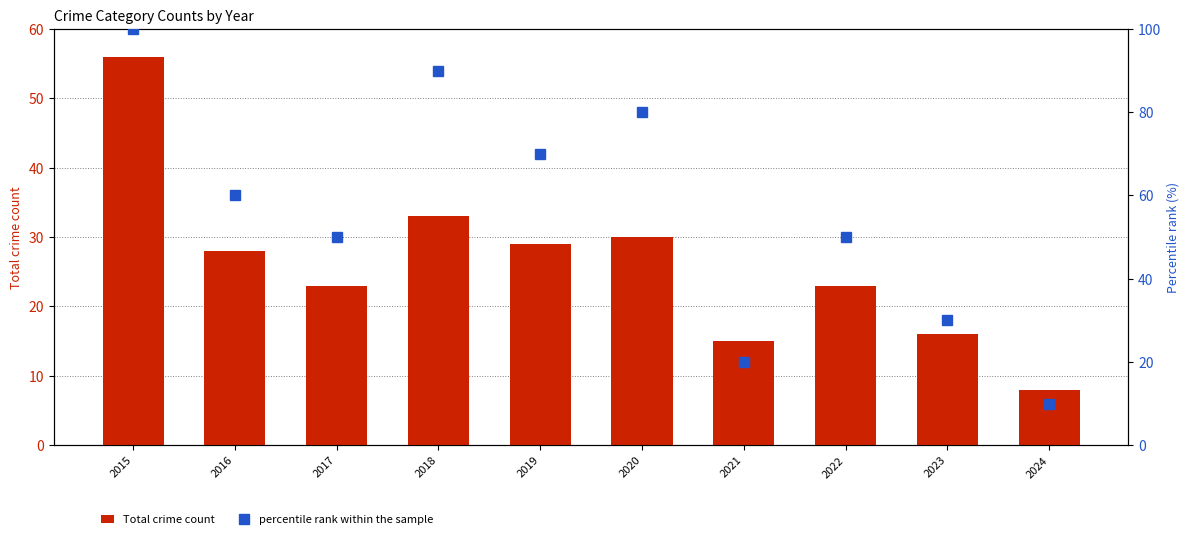

How many values in the Total crime count series are below 28?

5